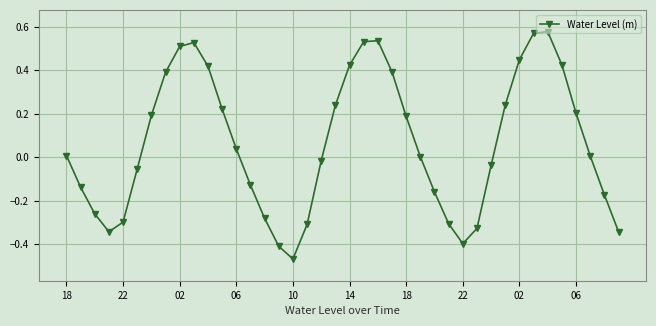

How many interior local peaks (higher than both neighbors) does the data have?

3